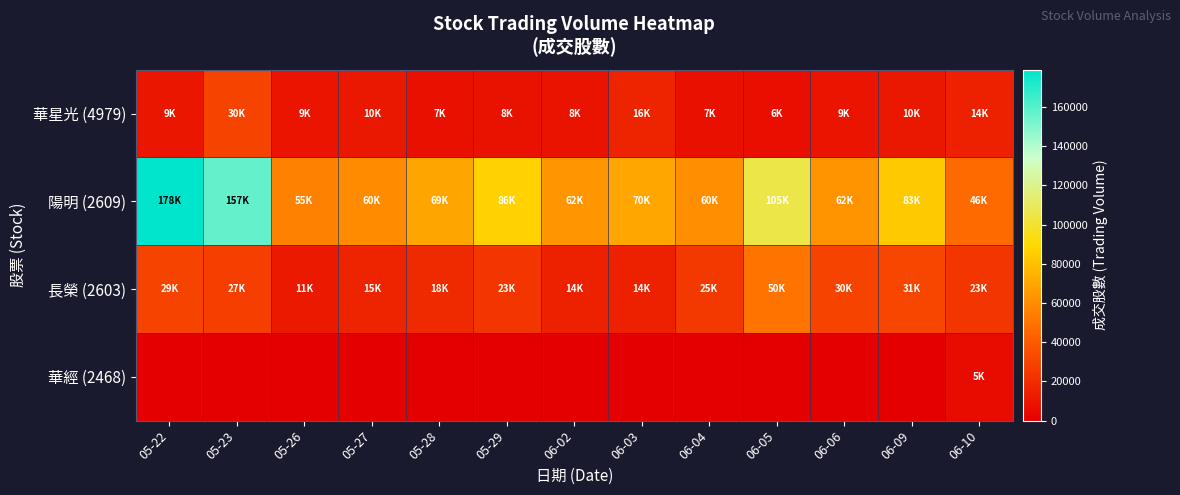

Reading right to left, transcribe all the data shown in this chart.

華星光 (4979): 06-10=14566	06-09=10718	06-06=9617	06-05=6574	06-04=7533	06-03=16698	06-02=8852	05-29=8001	05-28=7665	05-27=10758	05-26=9682	05-23=30249	05-22=9920
陽明 (2609): 06-10=46359	06-09=83835	06-06=62570	06-05=105021	06-04=60182	06-03=70166	06-02=62938	05-29=86772	05-28=69555	05-27=60073	05-26=55414	05-23=157042	05-22=178996
長榮 (2603): 06-10=23901	06-09=31268	06-06=30707	06-05=50327	06-04=25870	06-03=14469	06-02=14575	05-29=23875	05-28=18242	05-27=15762	05-26=11250	05-23=27921	05-22=29888
華經 (2468): 06-10=5517	06-09=0	06-06=0	06-05=0	06-04=0	06-03=0	06-02=0	05-29=0	05-28=0	05-27=0	05-26=0	05-23=0	05-22=0